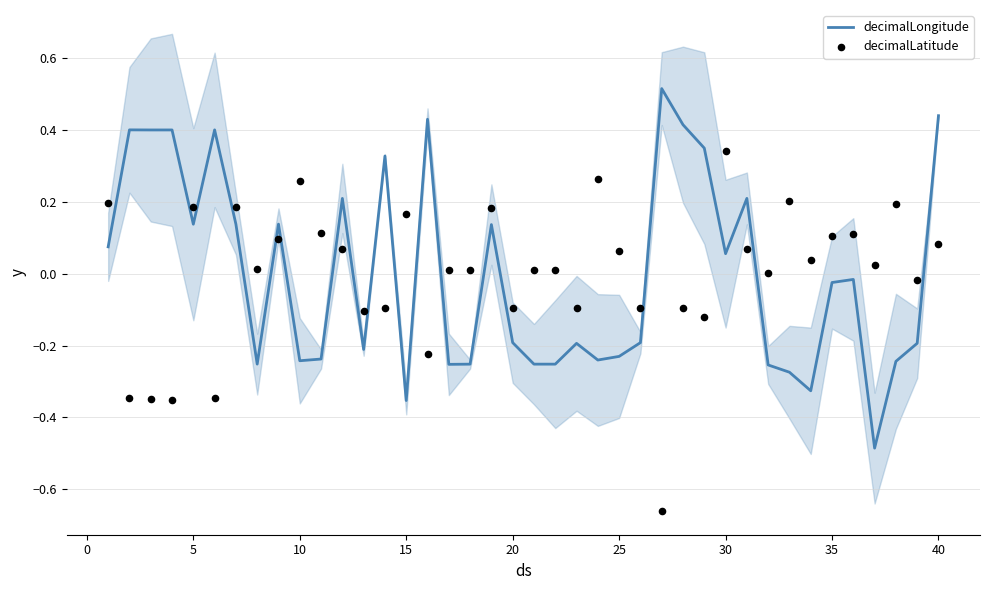

Which series contains the lowest Y value?

decimalLatitude